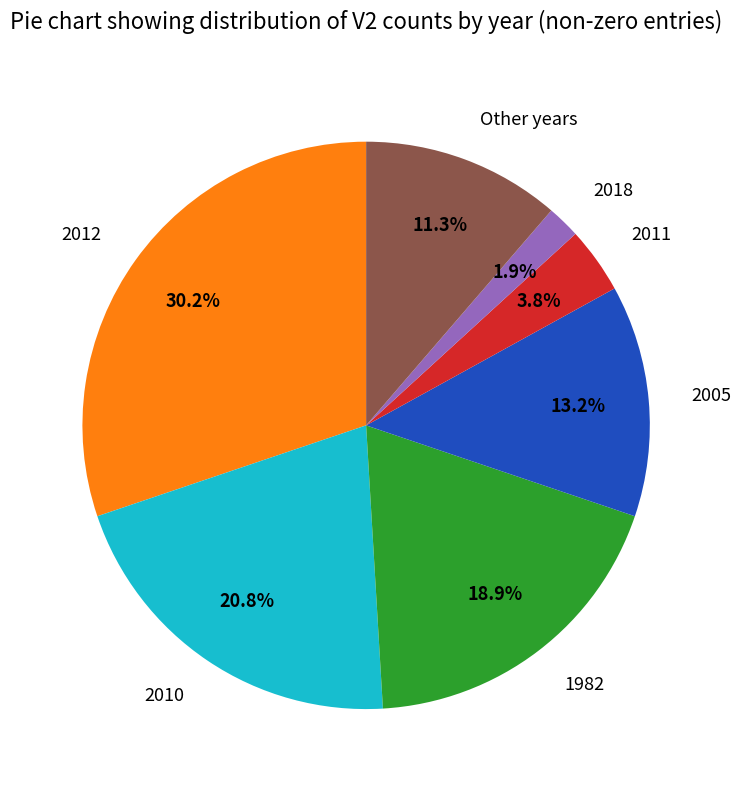

Which has a higher value, 2011 or 2018?

2011